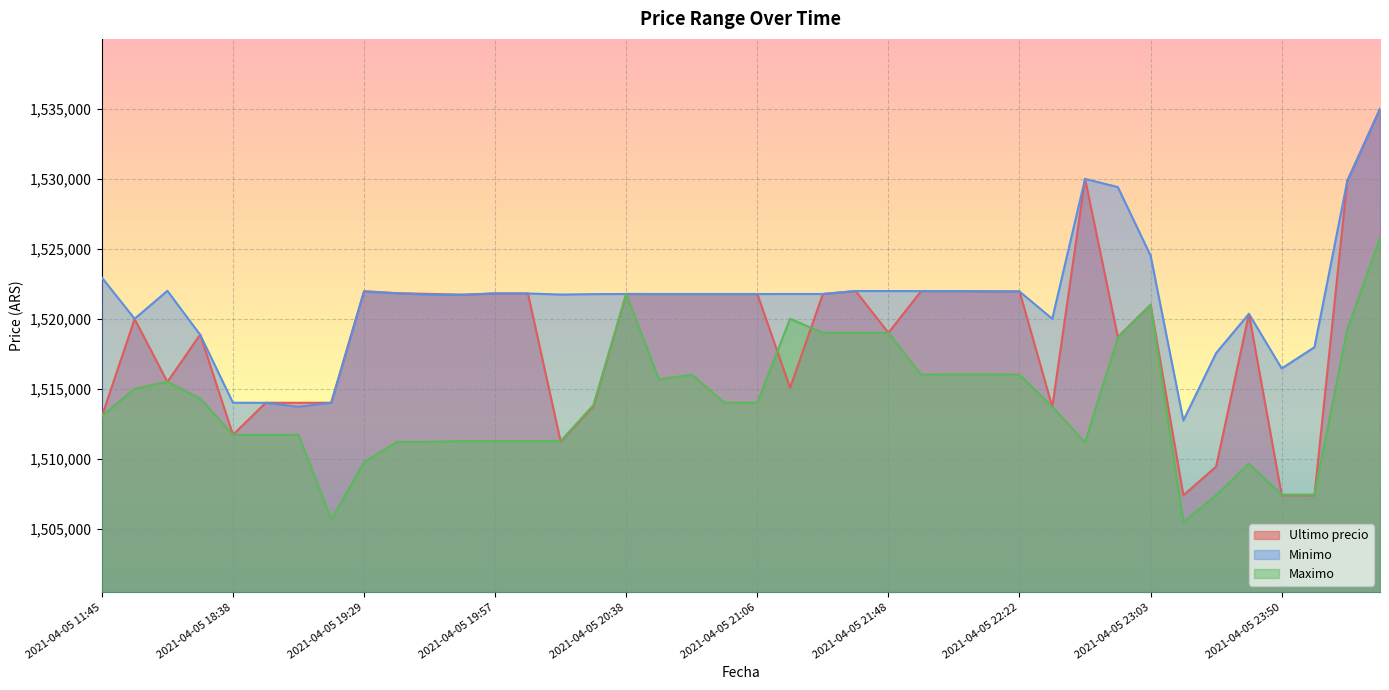

Reading right to left, extract all data points from this chart.

Ultimo precio: 1534999.0	1529848.0	1507384.0	1507388.0	1520354.0	1509442.0	1507383.0	1521000.0	1518701.0	1530000.0	1513702.9	1521958.0	1521961.0	1521979.0	1521979.0	1519000.0	1521982.0	1521771.0	1515063.0	1521771.0	1521768.0	1521768.0	1521768.0	1521771.0	1513750.5	1511215.0	1521809.0	1521812.0	1521717.0	1521776.0	1521832.0	1521974.0	1514000.0	1513997.0	1514000.0	1511710.0	1518870.0	1515487.0	1519985.0	1513030.0
Minimo: 1534992.0	1529825.0	1517969.0	1516449.0	1520353.0	1517551.0	1512733.0	1524513.0	1529410.0	1529996.0	1519999.0	1521948.0	1521958.0	1521979.0	1521976.0	1521982.0	1521982.0	1521771.0	1521771.0	1521768.0	1521768.0	1521768.0	1521768.0	1521771.0	1521761.0	1521730.0	1521809.0	1521809.0	1521717.0	1521717.0	1521819.0	1521938.0	1514000.0	1513711.0	1513997.0	1514000.0	1518858.0	1521997.0	1520000.0	1522946.0
Maximo: 1525775.5	1519231.0	1507435.0	1507434.0	1509637.0	1507393.0	1505462.0	1521000.0	1518648.0	1511170.0	1513702.9	1516000.0	1516025.0	1516025.0	1516000.0	1519000.0	1519000.0	1519000.0	1520000.0	1514000.0	1514000.0	1516000.0	1515666.0	1521760.0	1513836.0	1511266.0	1511266.0	1511266.0	1511266.0	1511205.0	1511205.0	1509744.0	1505658.0	1511710.0	1511710.0	1511710.0	1514300.0	1515497.0	1515000.0	1513045.0